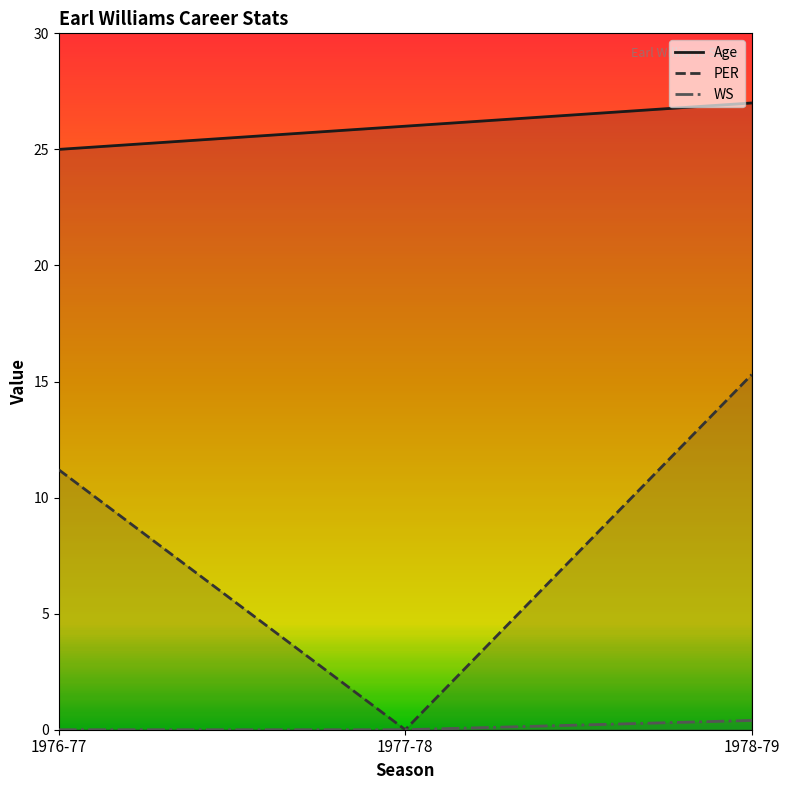

Is the value of PER at 1976-77 greater than the value of WS at 1977-78?

Yes